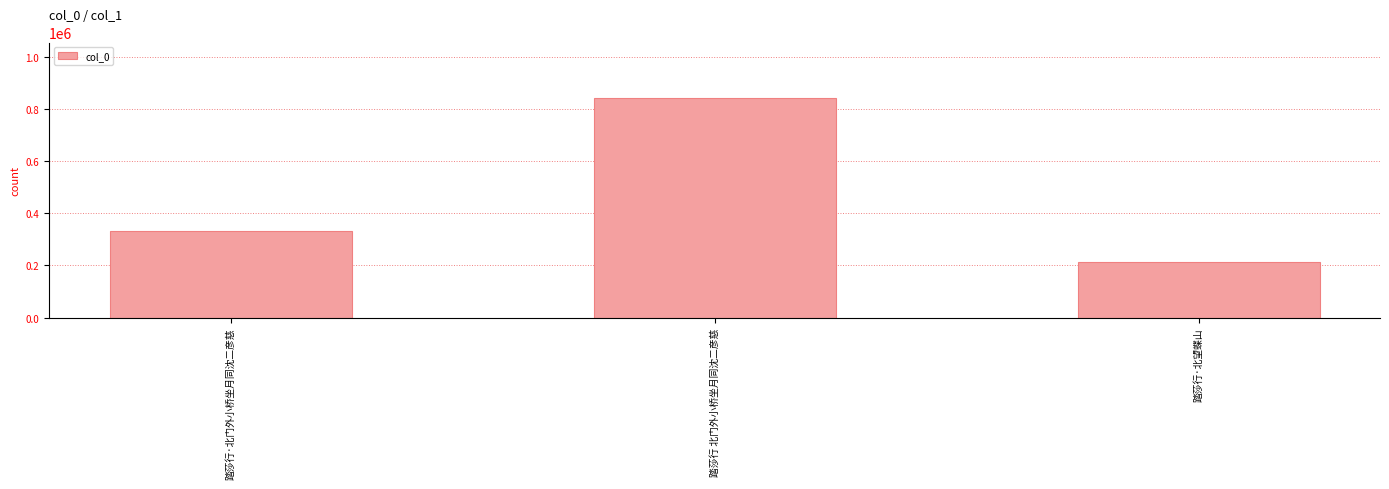

What is the change in value from 踏莎行 北门外小桥坐月同沈二彦慈 to 踏莎行·北望蝶山?

-631479